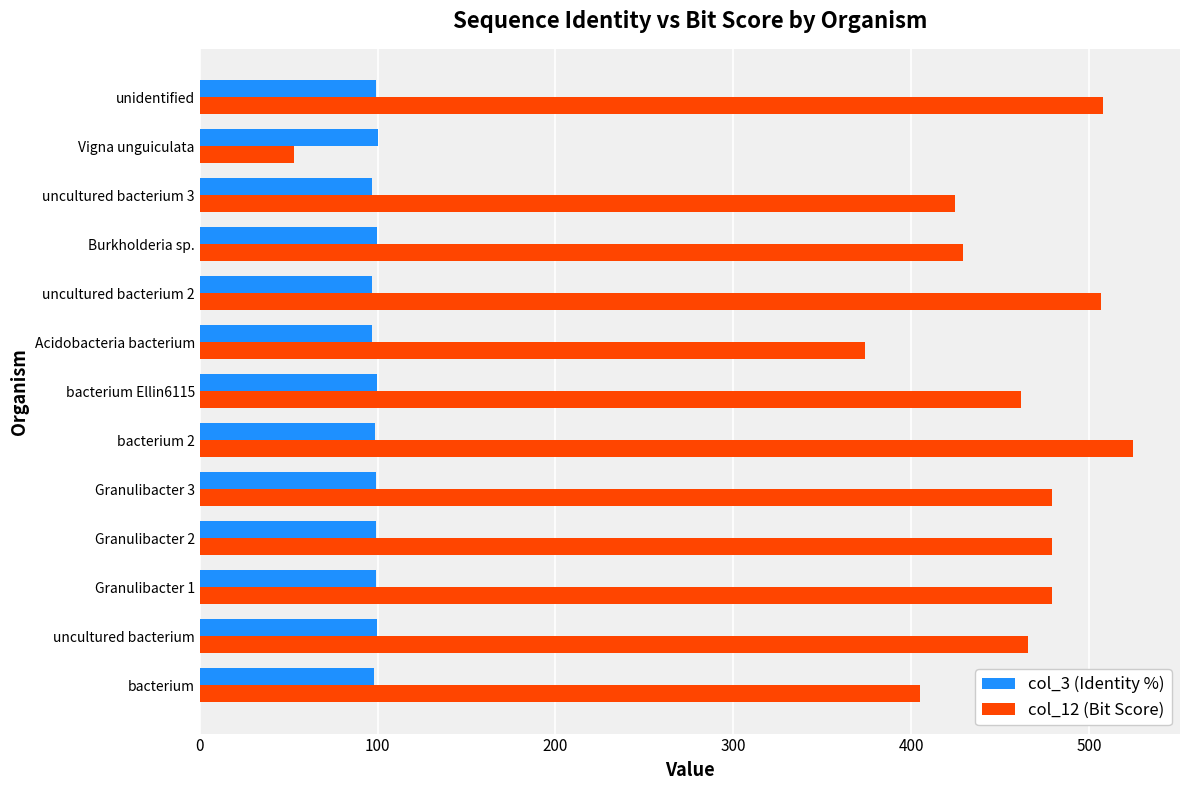

How many categories are shown in the chart?

13